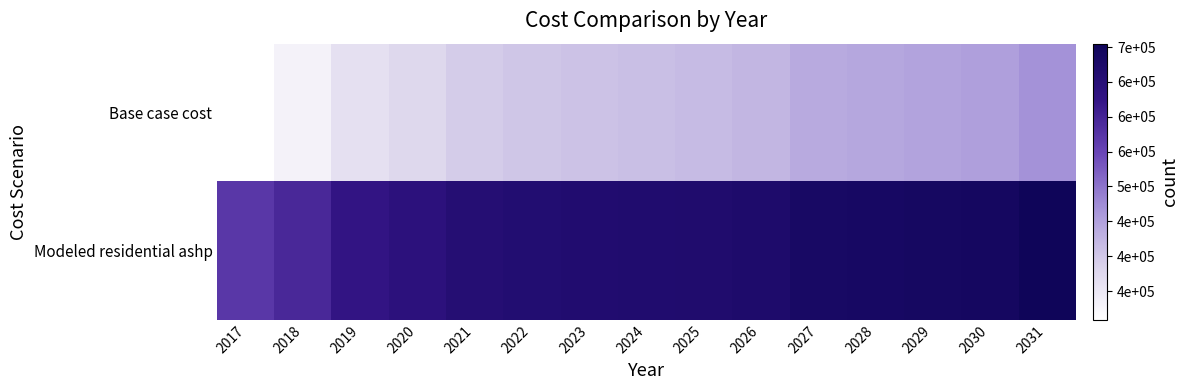

Reading left to right, what are all the values shown in this chart?

Base case cost: 2017=308926.1	2018=331308.8	2019=361525.5	2020=375514.7	2021=394532.4	2022=401986.4	2023=407146.8	2024=411733.9	2025=416320.9	2026=422628.1	2027=438094.8	2028=442205.2	2029=448077.2	2030=451600.4	2031=468835.5
Modeled residential ashp: 2017=571629.1	2018=594214.3	2019=626343.9	2020=639016.6	2021=655897.4	2022=660851.0	2023=663145.4	2024=664842.9	2025=666629.7	2026=670568.3	2027=683521.9	2028=684972.5	2029=688610.5	2030=689519.6	2031=704792.2